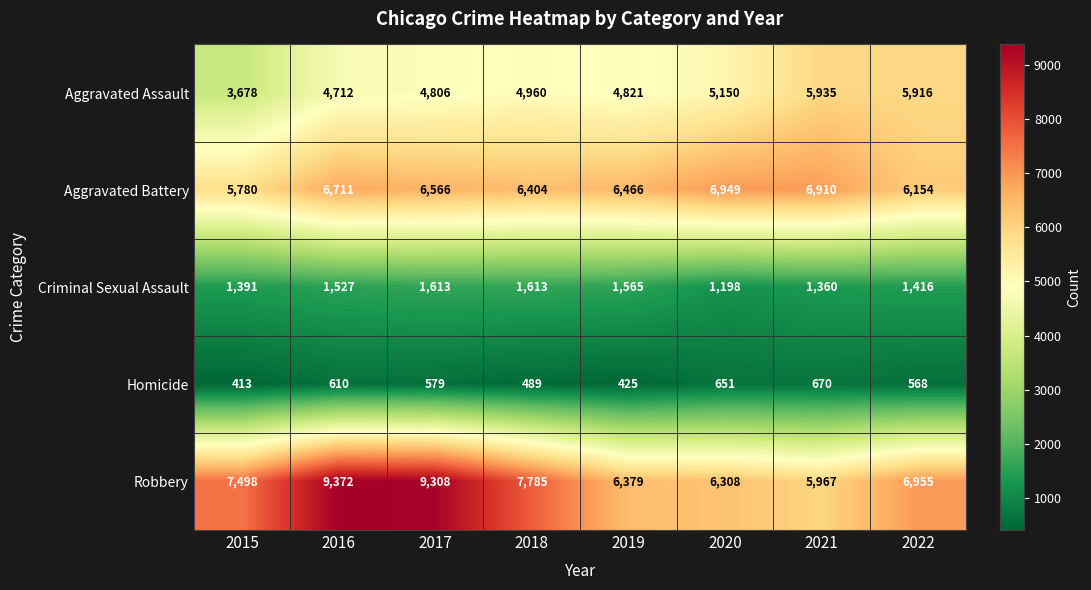

What is the total value across all series at 2018?

21251